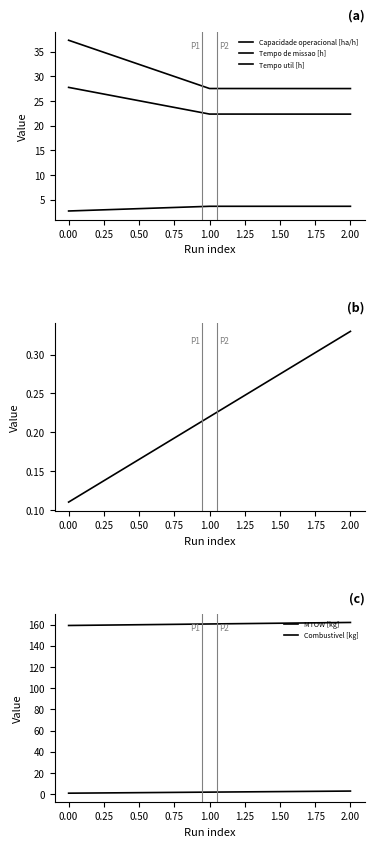

Does the chart have visible grid lines?

No